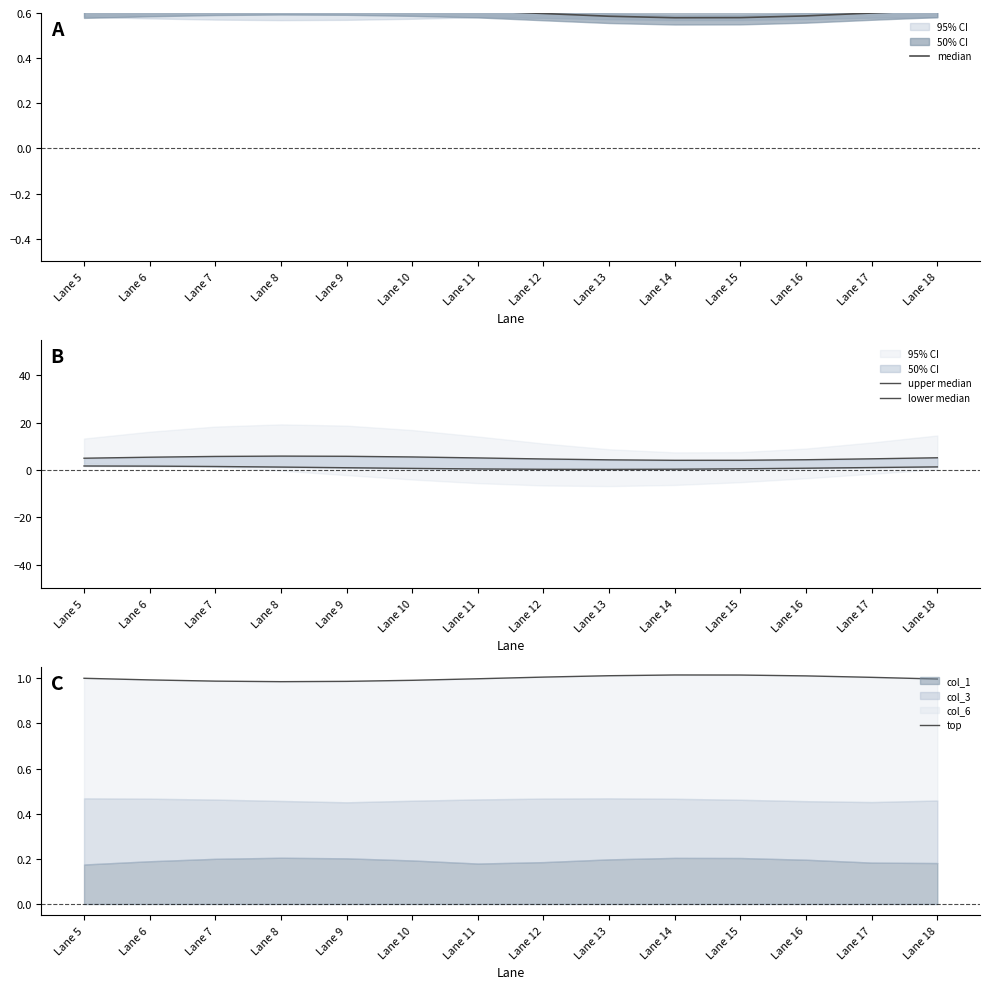

True or false: median and top intersect in this chart.

False